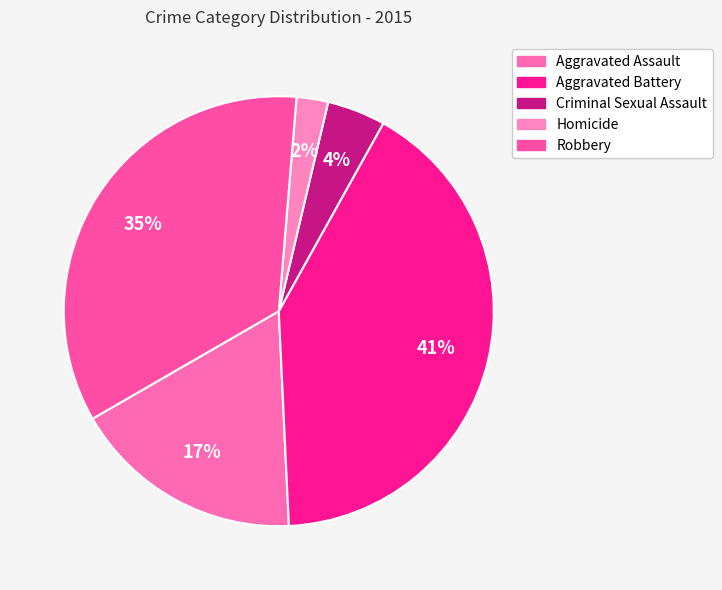

What is the largest slice in the pie chart?

Aggravated Battery